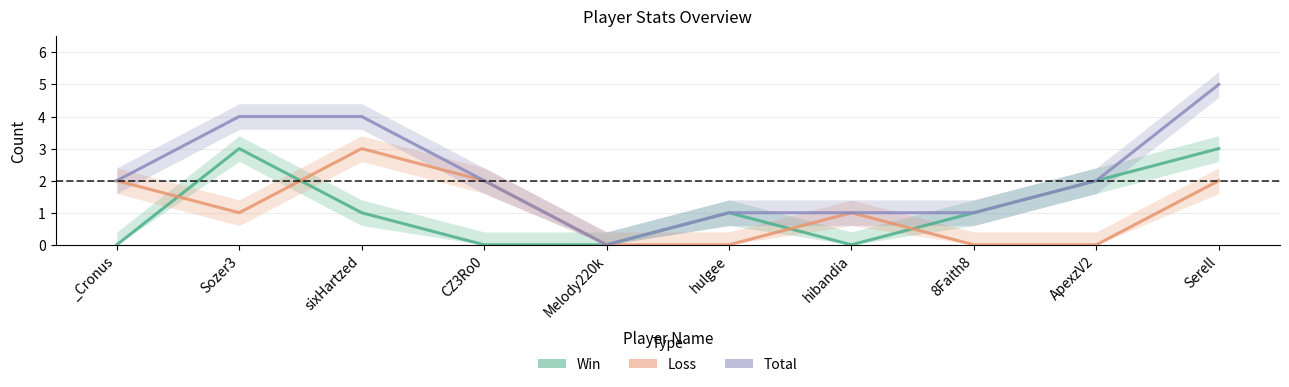

What is the sum of the Loss values at Sozer3 and hibandia?

2